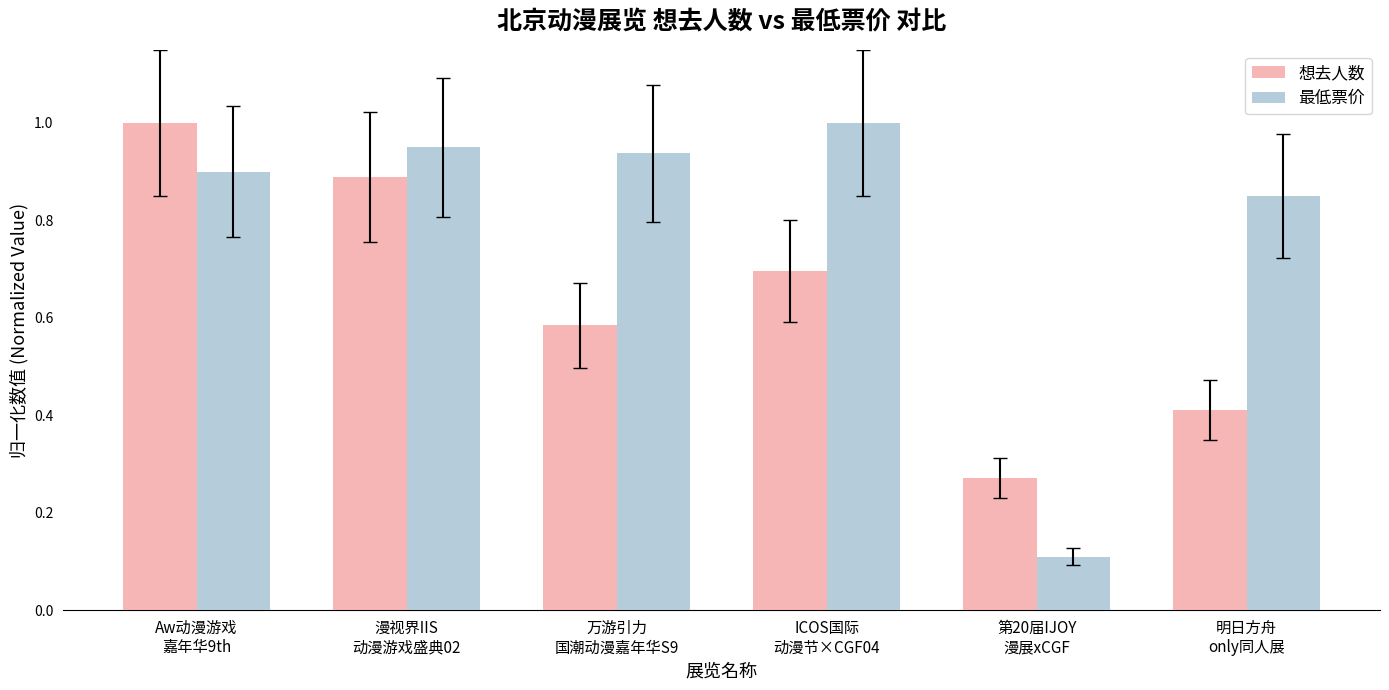

What are all the series names shown in the legend?

想去人数, 最低票价